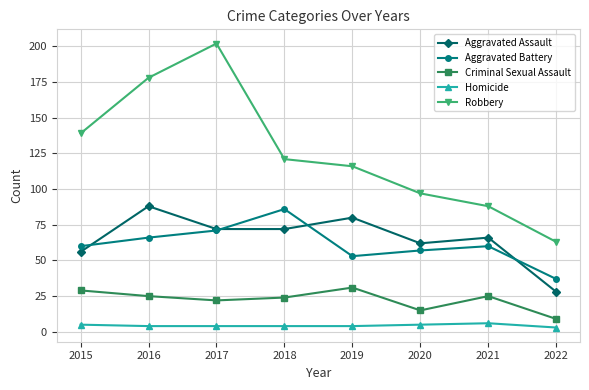

What is the smallest value displayed?

3